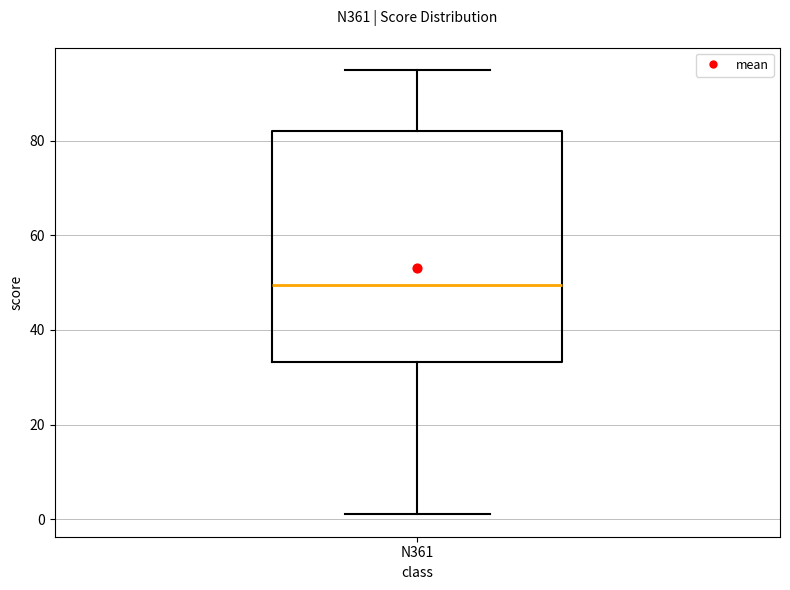

Read this box plot against the y-axis: the position of the median line, the range covered by the box, and the ends of both whiskers. The values are not printed on the chart, so give them approximately, as read against the axis.

median 50, box 34 to 82, whiskers 2 to 96